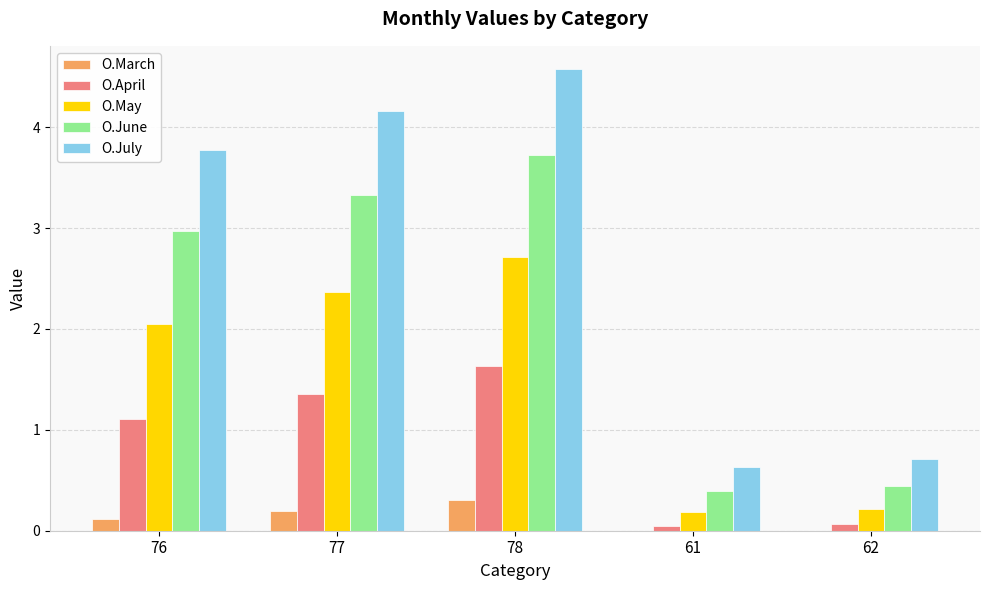

What is the maximum value for O.June?

3.7